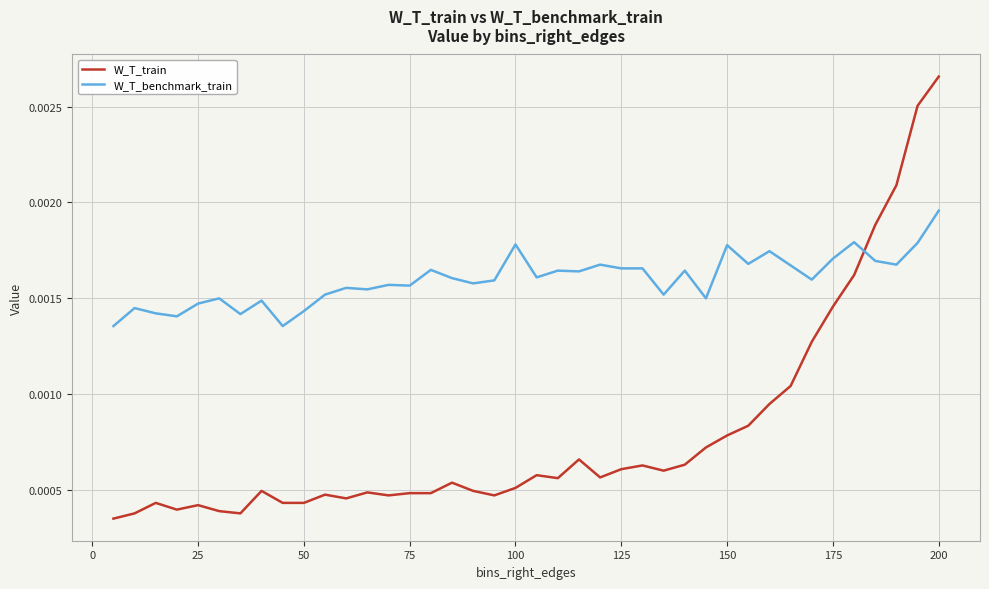

How many series are shown in this chart?

2